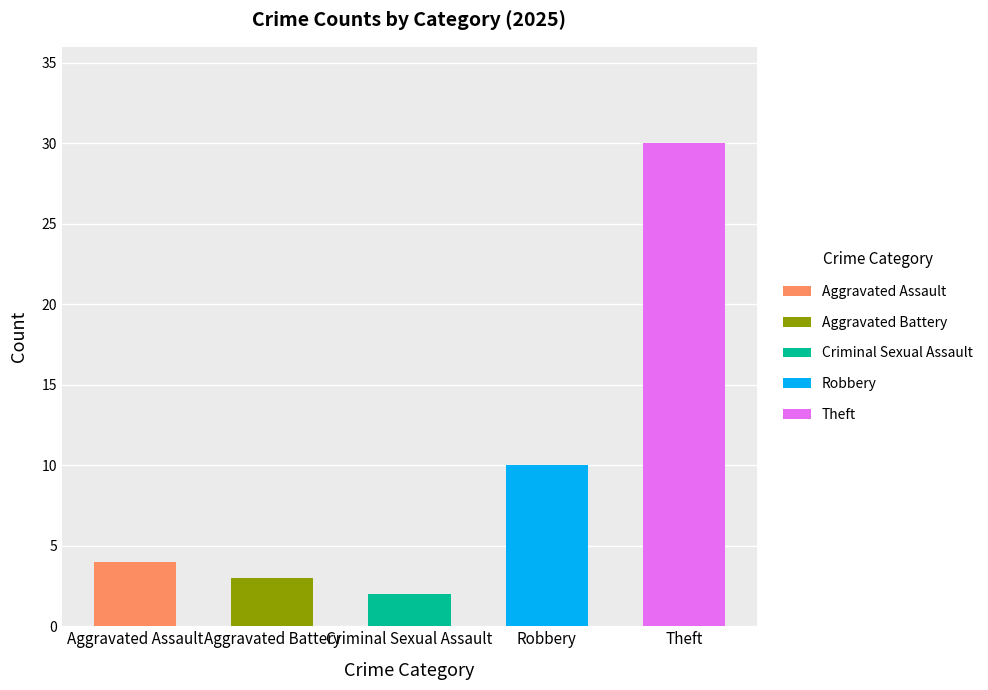

What is the label of the 3rd bar from the right?

Criminal Sexual Assault